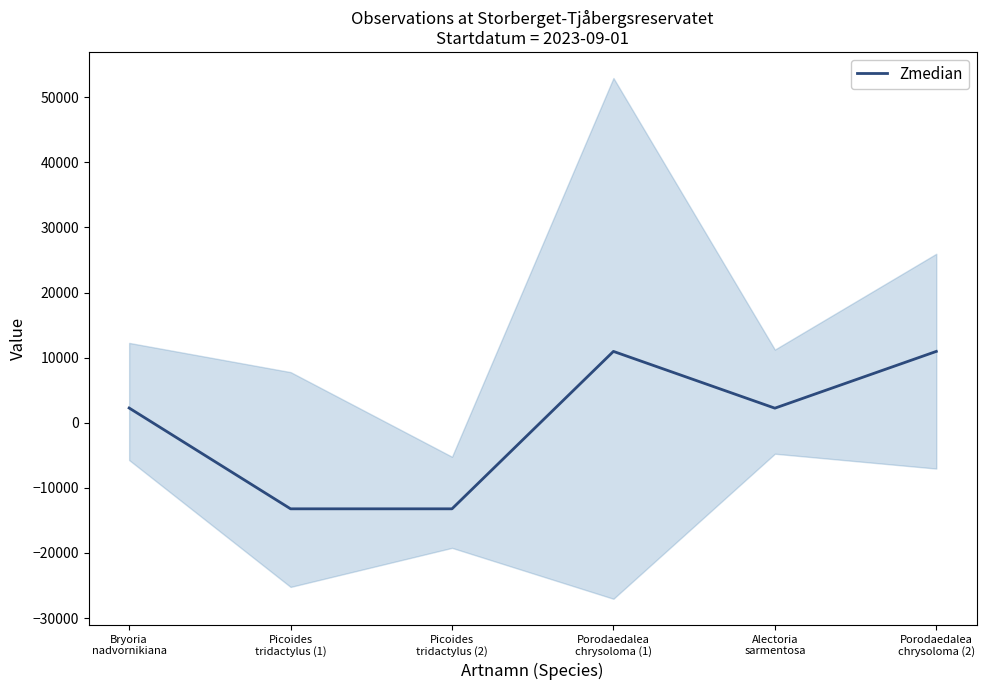

Reading right to left, transcribe all the data shown in this chart.

10962.5	2243.4	10962.5	-13218.7	-13218.7	2269.0